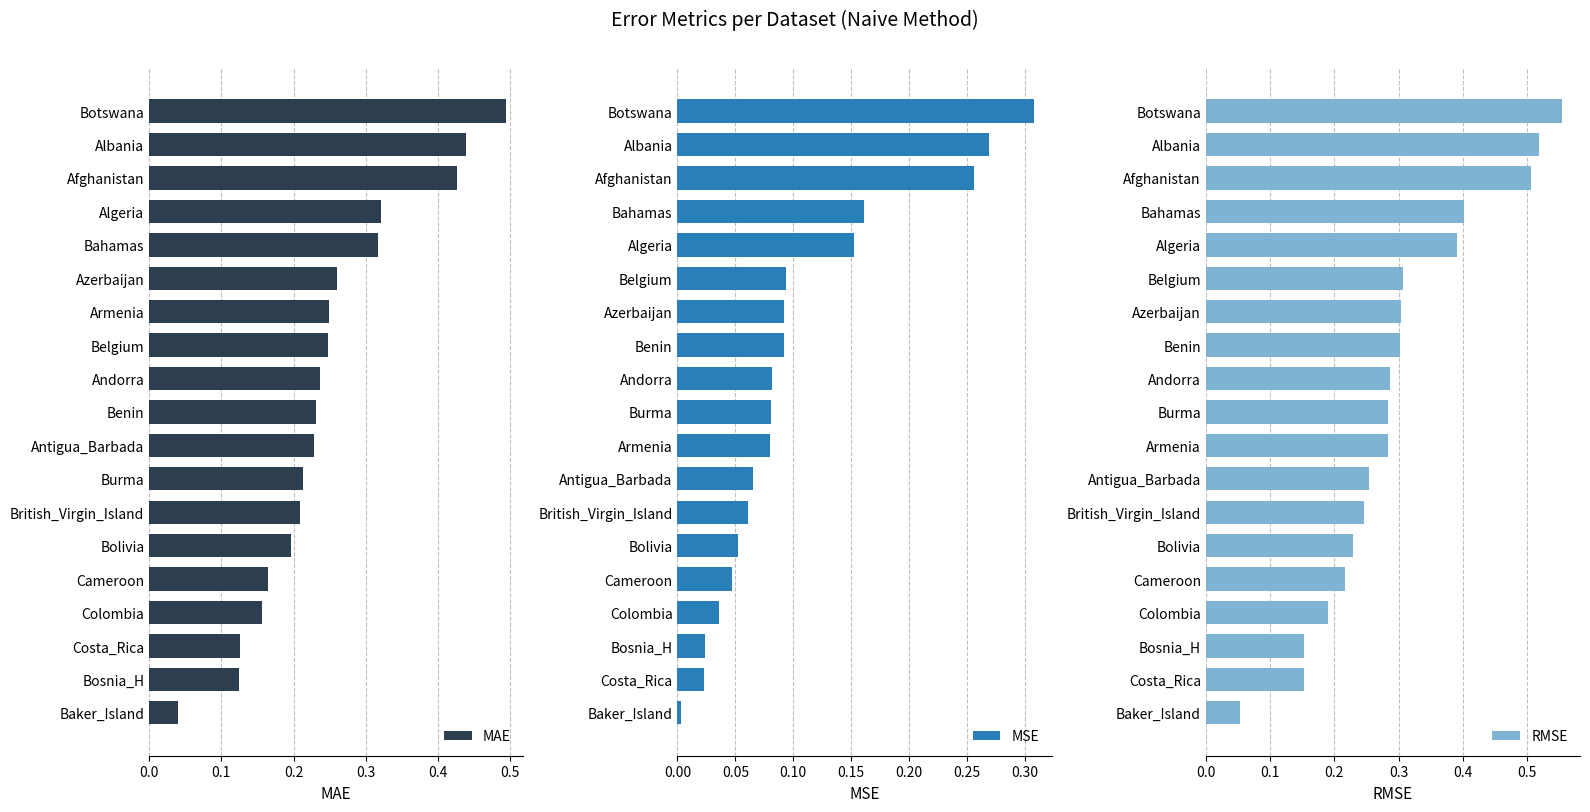

The value of MAE at Burma is 0.3. True or false?

False